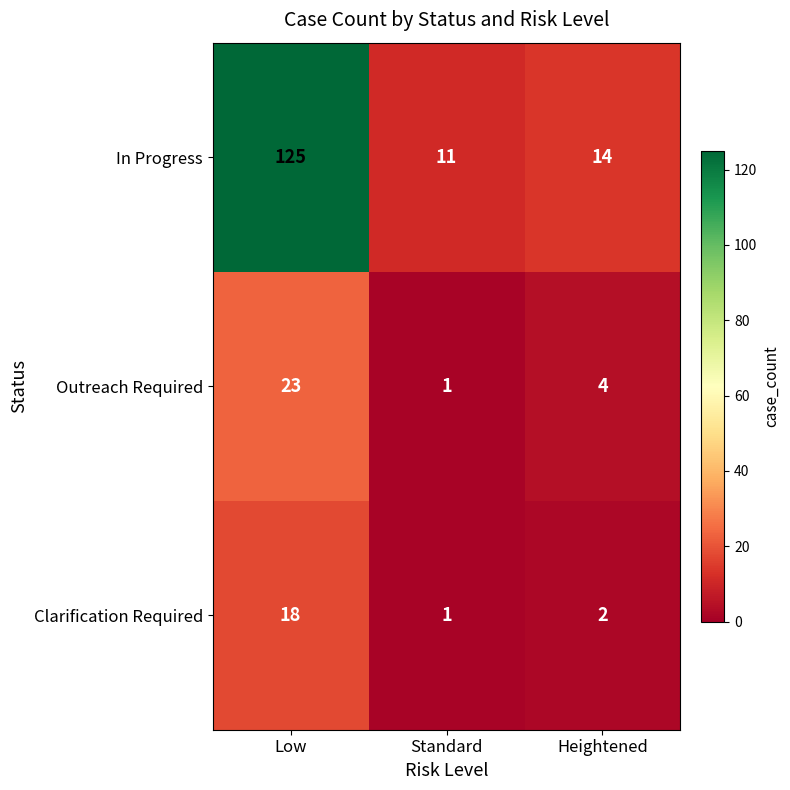

Which label corresponds to the largest value in the chart?

Low